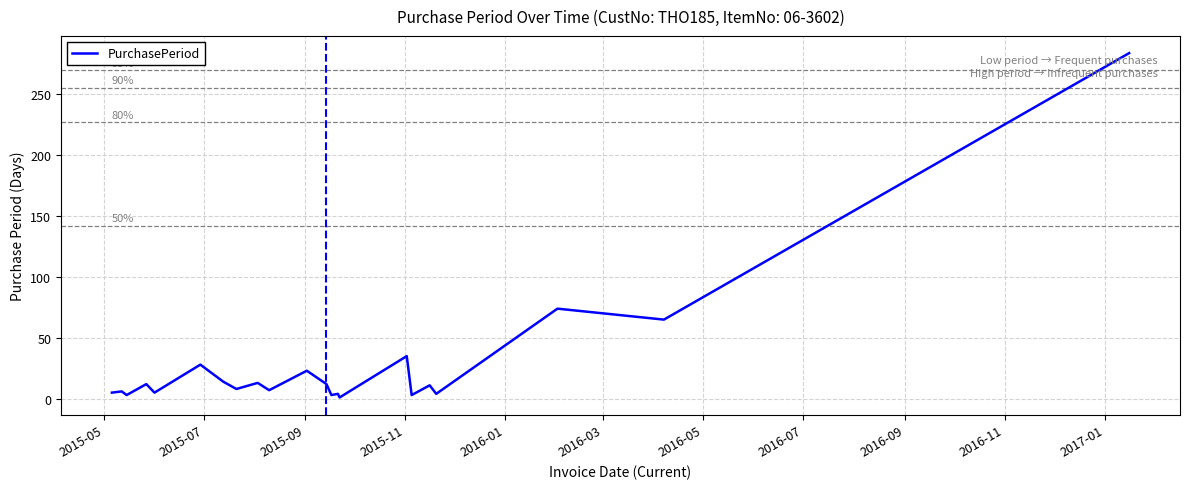

What is the difference between the maximum and minimum values?

283